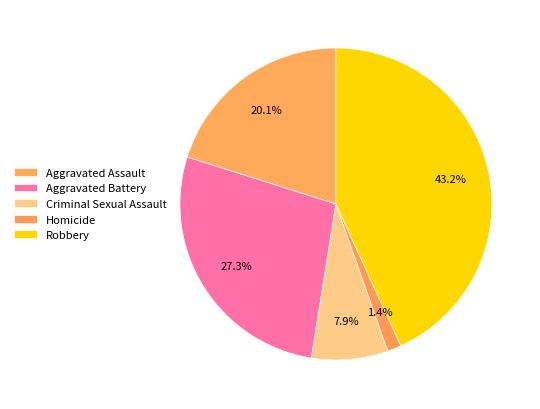

To the nearest percent, what is the difference between the Robbery and Aggravated Battery slice percentages?

16%